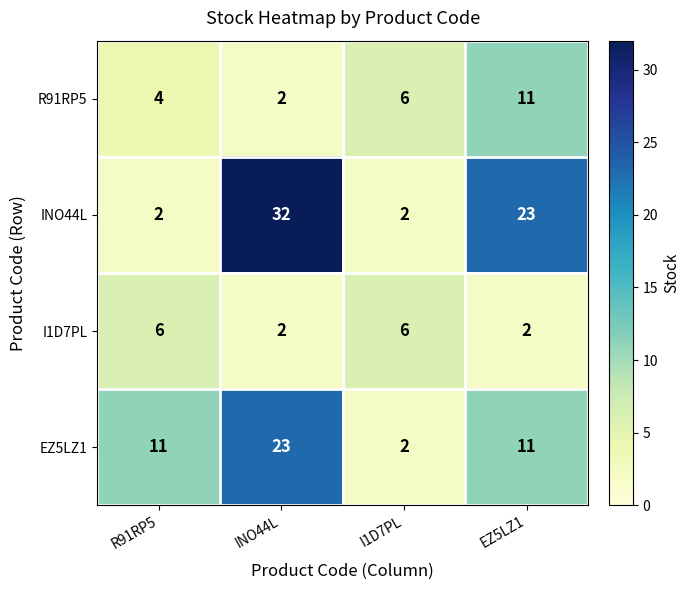

What is the difference between the highest and lowest values at R91RP5?

9